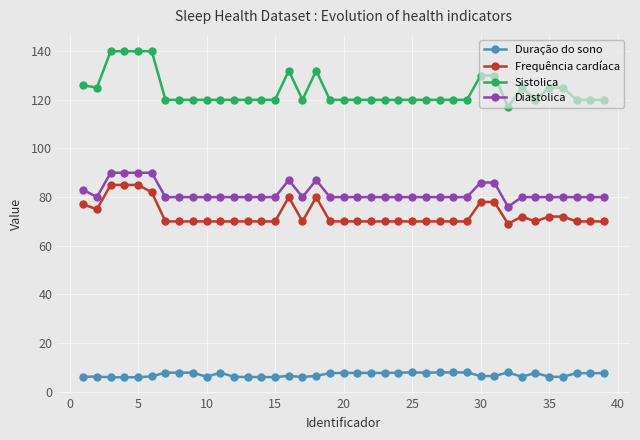

True or false: Frequência cardíaca has more than 0 points higher than both neighbors.

True